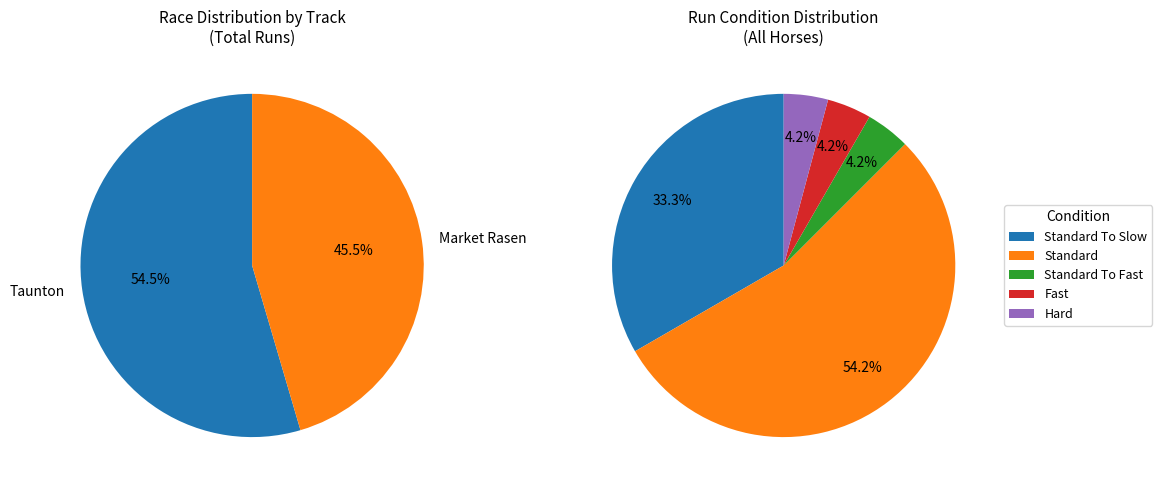

To the nearest percent, what is the average slice percentage?

20%